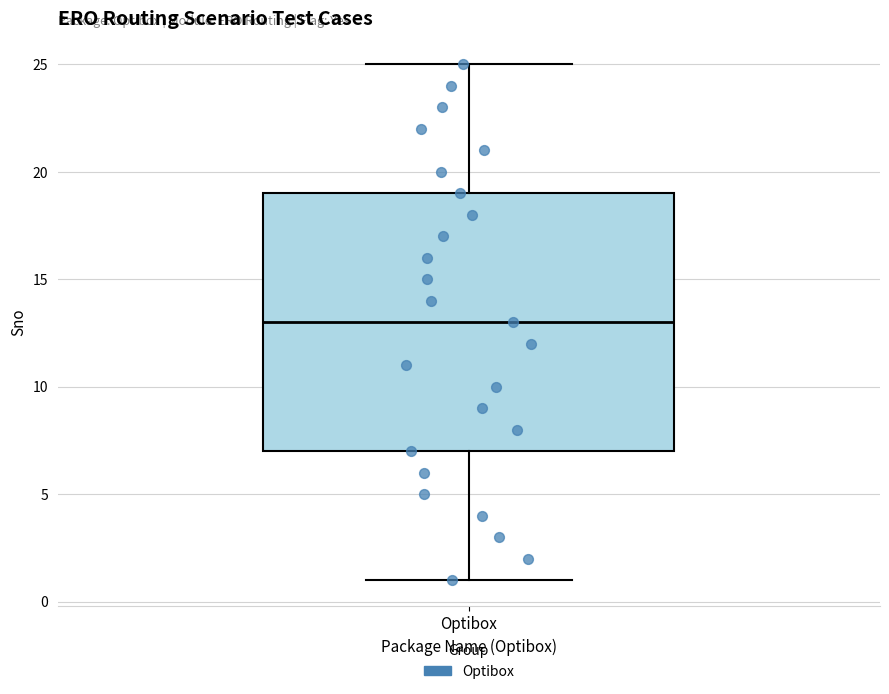

Transcribe this box plot: give where the median line is, the range the box spans, and where the two whiskers end, as read against the y-axis. The values are not printed on the chart, so give them approximately, as read against the axis.

median 13, box 7 to 19, whiskers 1 to 25